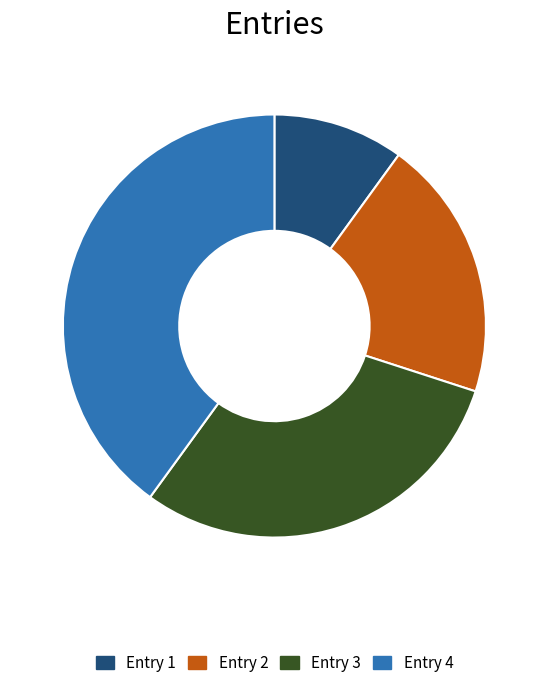

True or false: Entry 3 accounts for 30% of the total.

True